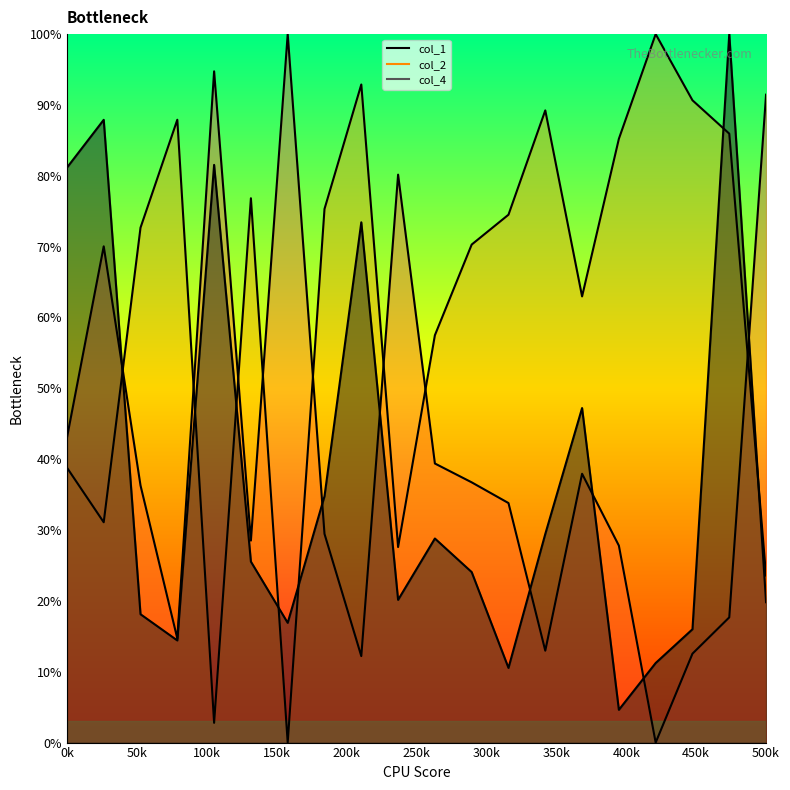

What is the sum of all col_2 values?

1245.8